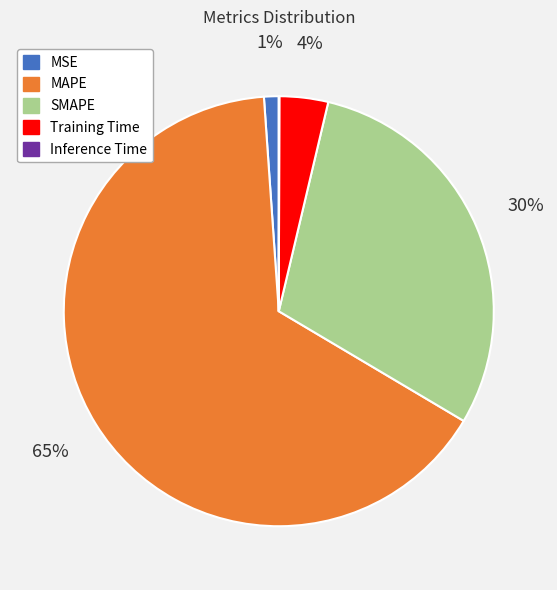

What is the majority slice?

MAPE